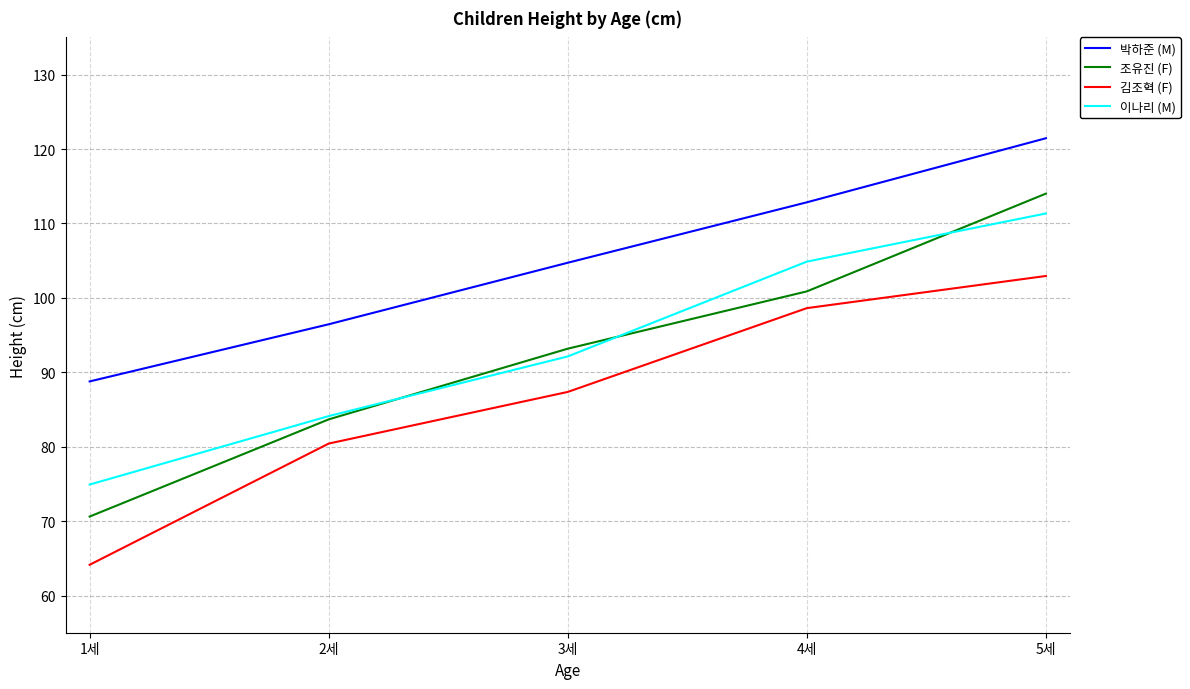

At which label does 김조혁 (F) reach its peak?

5세